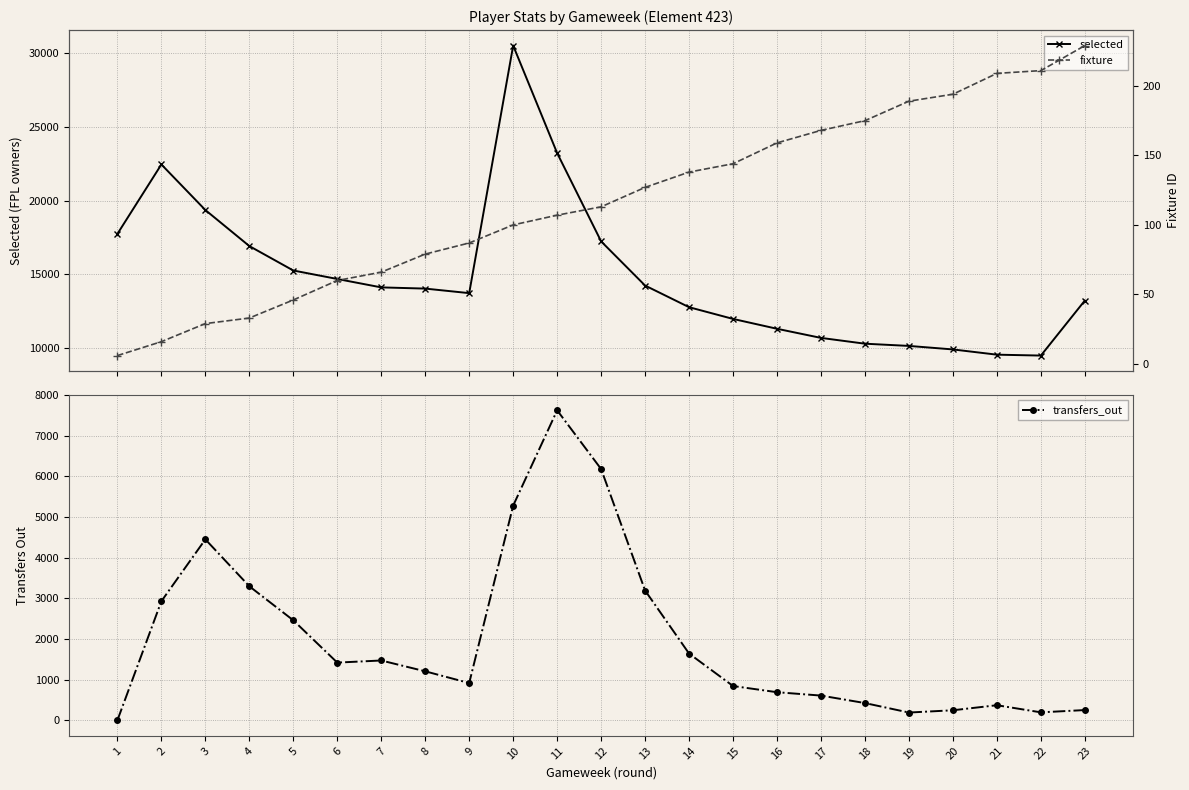

True or false: fixture and selected cross at least once.

False